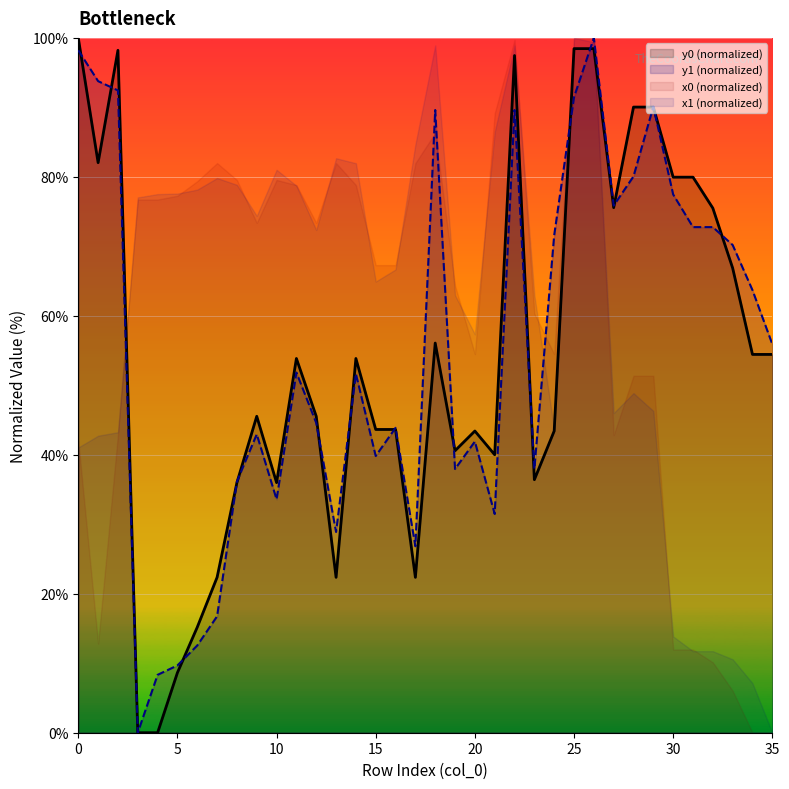

What is the difference between the second highest and second lowest values in the y1 series?

89.9